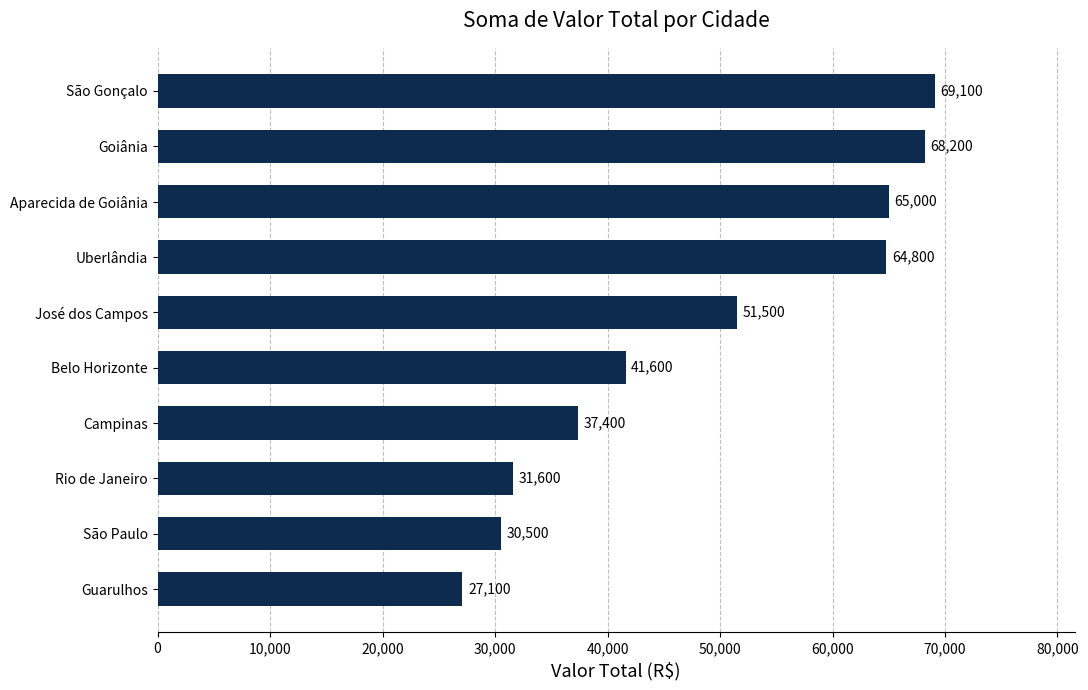

List the labels in order of value, smallest first.

Guarulhos, São Paulo, Rio de Janeiro, Campinas, Belo Horizonte, José dos Campos, Uberlândia, Aparecida de Goiânia, Goiânia, São Gonçalo